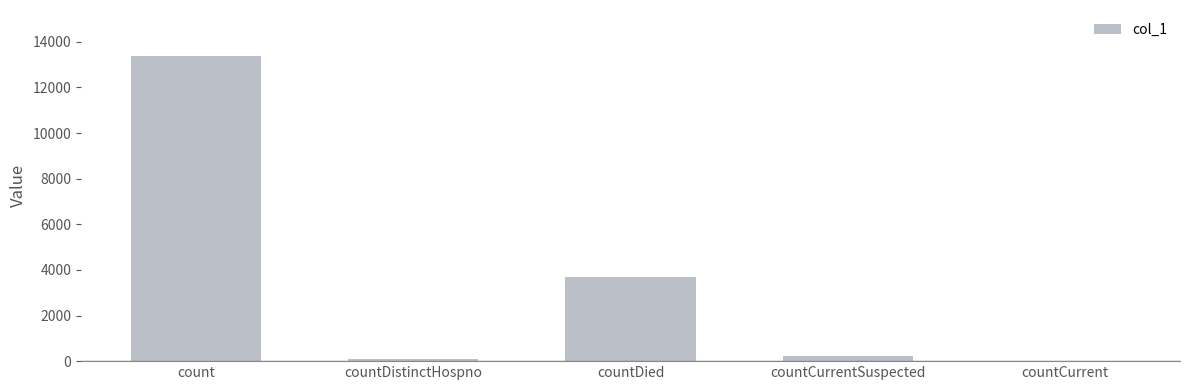

The chart shows a value of 207 at countCurrentSuspected. True or false?

True